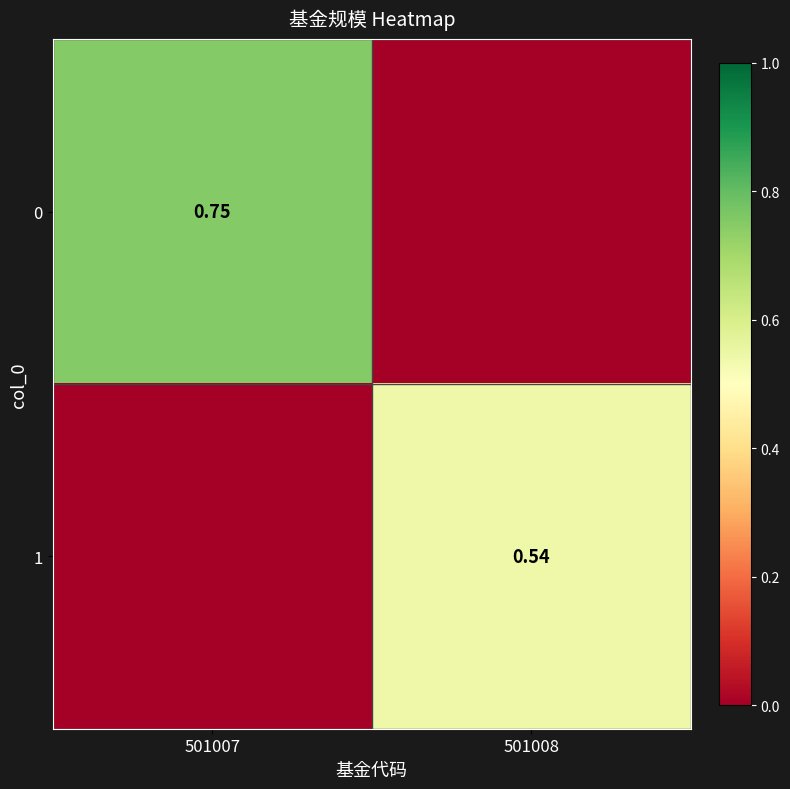

Rank the categories by 1 value from highest to lowest.

501008, 501007